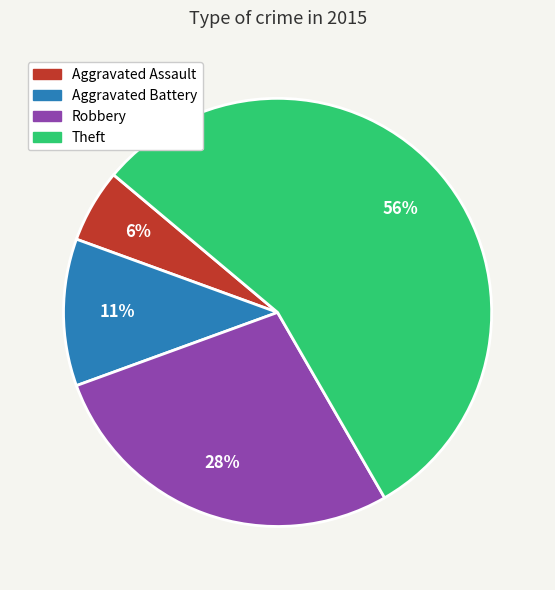

True or false: Theft accounts for 42% of the total.

False